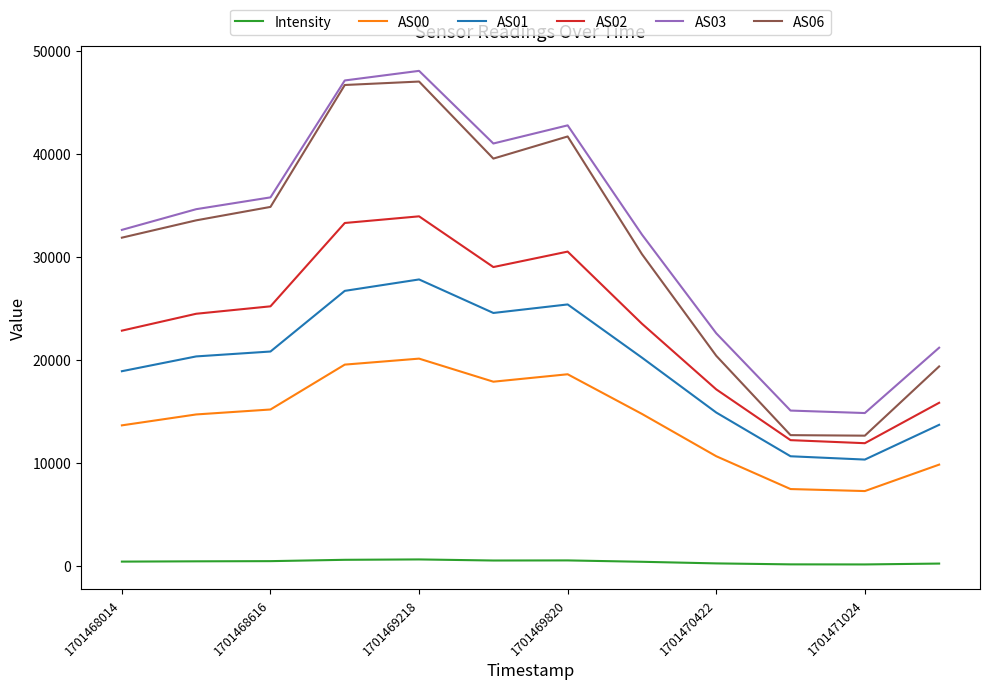

Which series has the largest range (max minus min)?

AS06